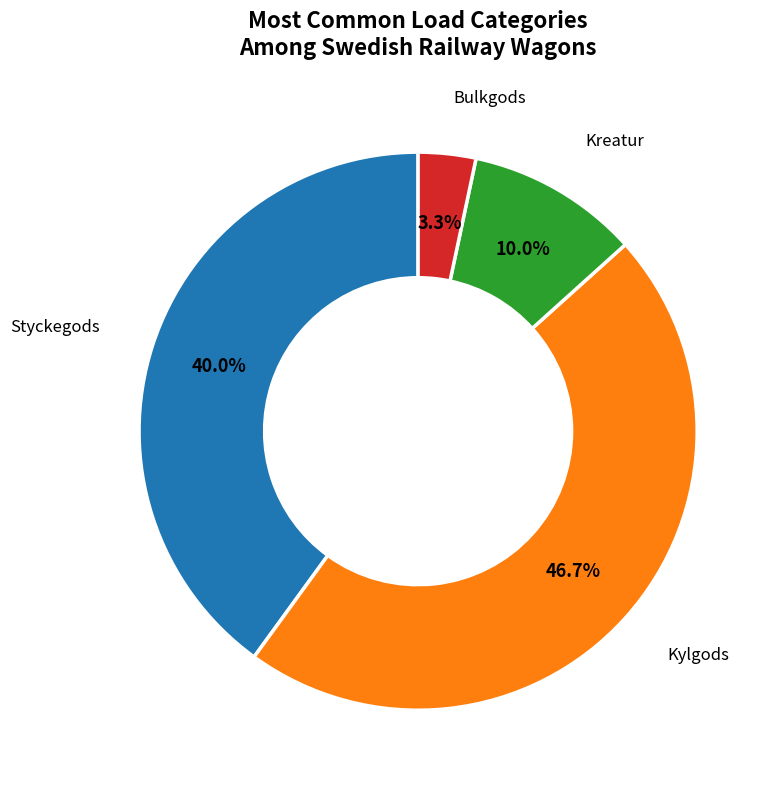

Does Kreatur represent more than half of the total?

No